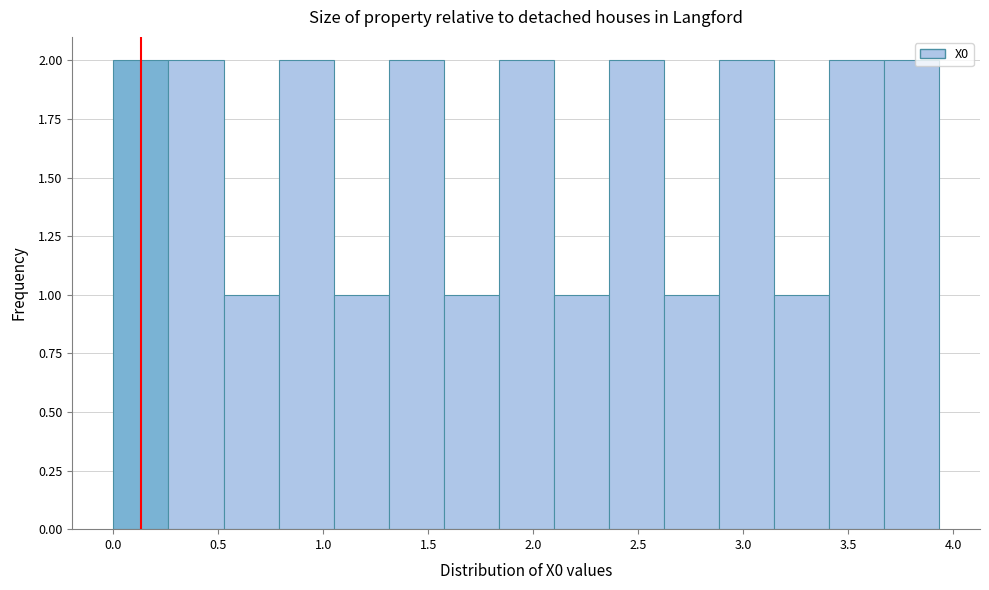

Reading left to right, list every bar in this chart as the range it spans on the x-axis followed by its height. Neither the bar edges nor the heights are printed on the chart, so give them approximately, as read against the axes.

0.00 to 0.25: 2
0.25 to 0.50: 2
0.50 to 0.80: 1
0.80 to 1.05: 2
1.05 to 1.30: 1
1.30 to 1.55: 2
1.55 to 1.85: 1
1.85 to 2.10: 2
2.10 to 2.35: 1
2.35 to 2.60: 2
2.60 to 2.90: 1
2.90 to 3.15: 2
3.15 to 3.40: 1
3.40 to 3.65: 2
3.65 to 3.95: 2